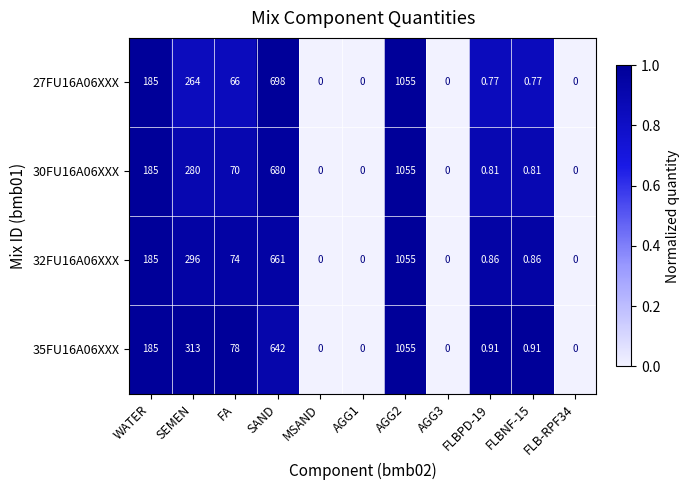

Is the value of 27FU16A06XXX at FLBNF-15 greater than the value of 30FU16A06XXX at MSAND?

Yes